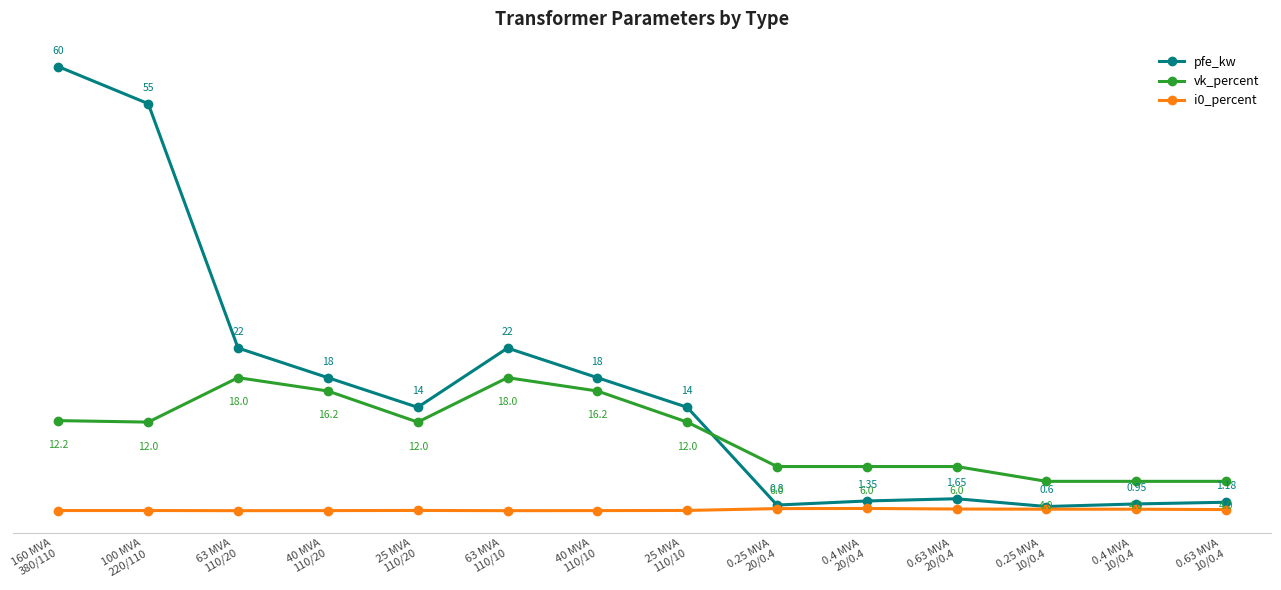

Which series has the widest spread of values?

pfe_kw